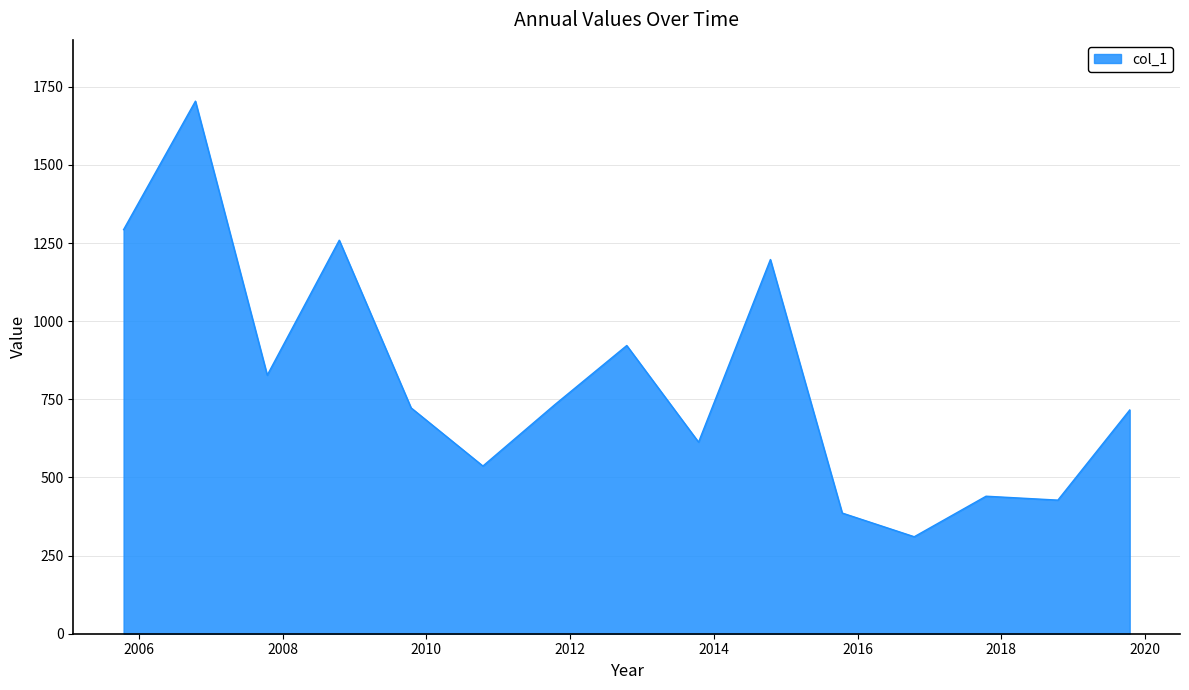

What is the smallest value displayed?

310.3